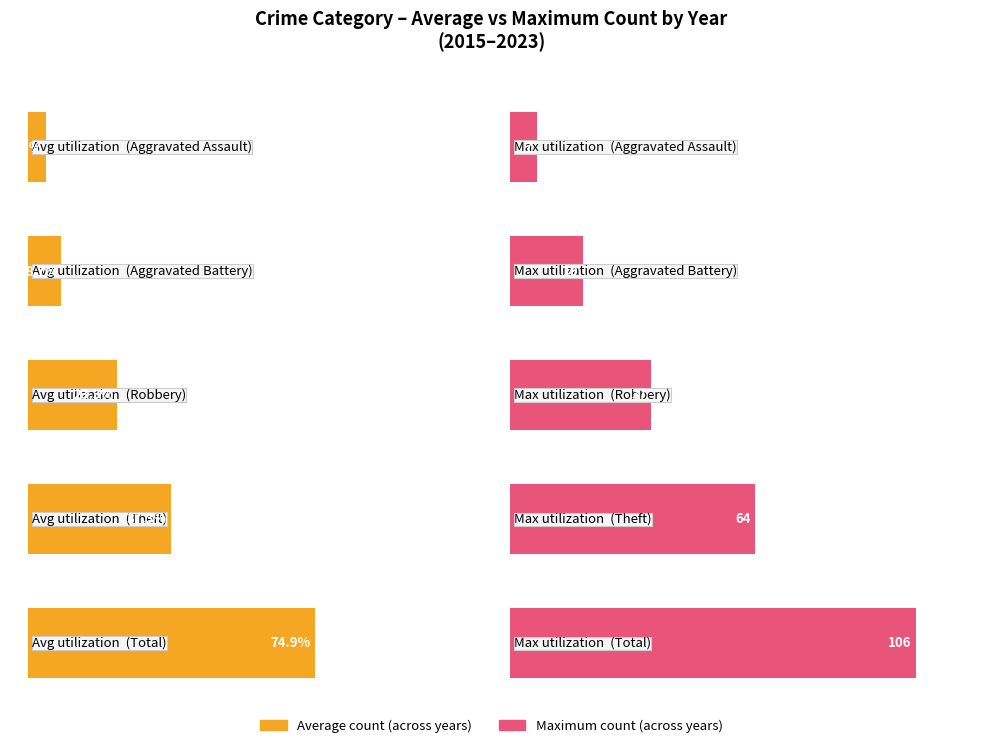

Reading right to left, extract all data points from this chart.

Aggravated Assault: 2023=4	2022=4	2021=6	2020=4	2019=5	2018=5	2017=7	2016=3	2015=5
Aggravated Battery: 2023=7	2022=13	2021=8	2020=9	2019=19	2018=9	2017=8	2016=2	2015=3
Robbery: 2023=18	2022=21	2021=25	2020=15	2019=27	2018=22	2017=21	2016=37	2015=24
Theft: 2023=10	2022=37	2021=27	2020=19	2019=38	2018=50	2017=46	2016=64	2015=45
Total: 2023=40	2022=77	2021=66	2020=47	2019=91	2018=88	2017=82	2016=106	2015=77